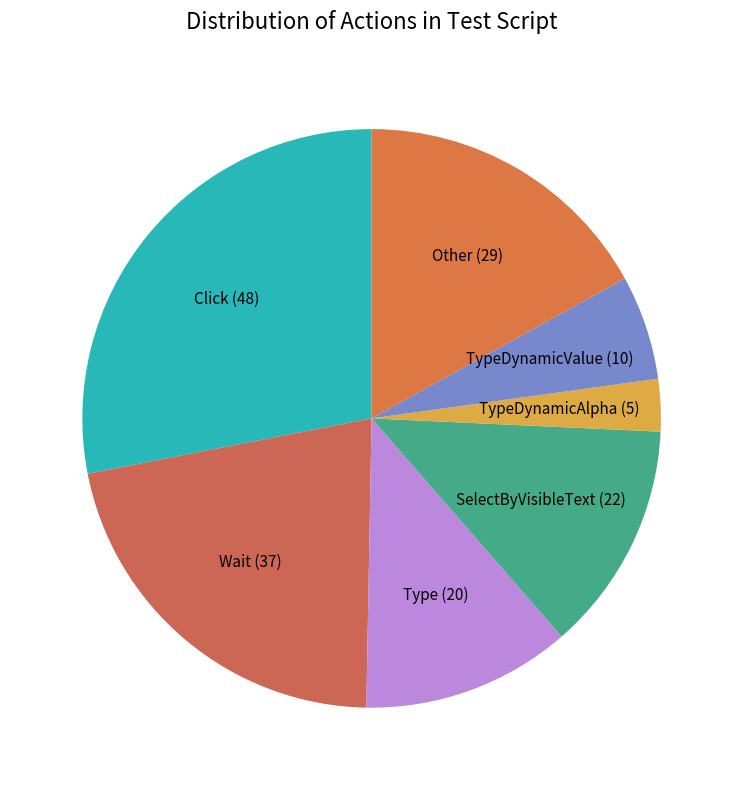

Rank the categories by value from highest to lowest.

Click, Wait, Other, SelectByVisibleText, Type, TypeDynamicValue, TypeDynamicAlpha